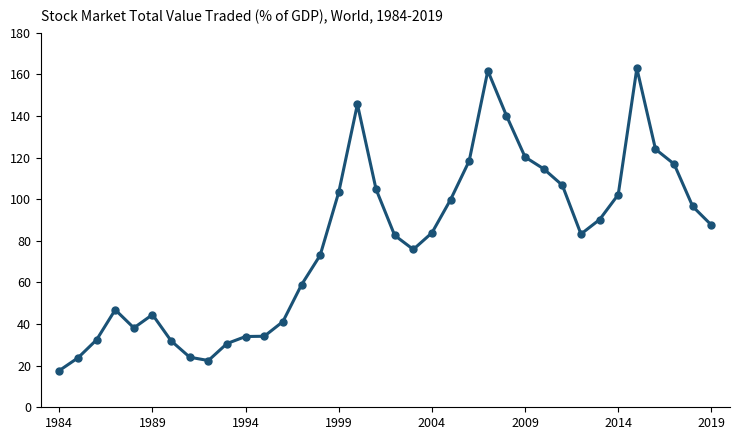

What is the average value?

79.9